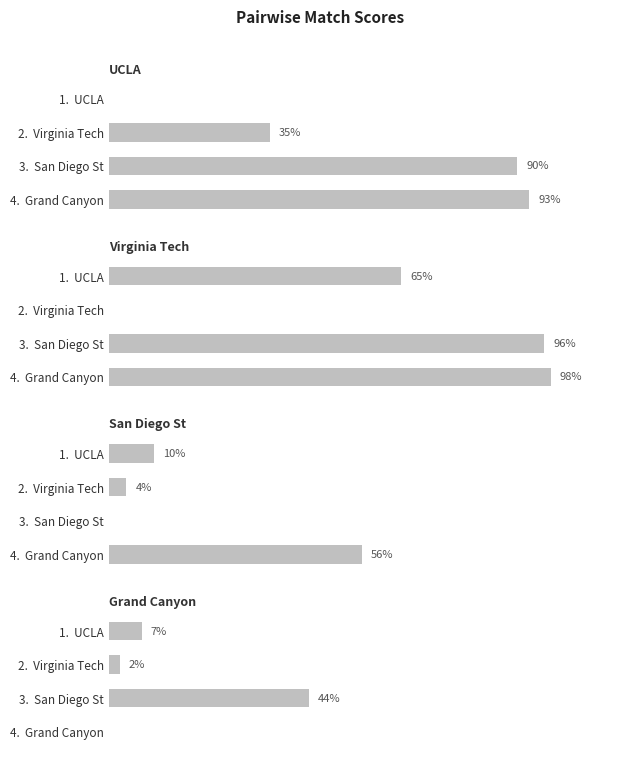

What is the difference between the maximum and minimum values in the 2024.SB.GrandCanyon series?

0.4